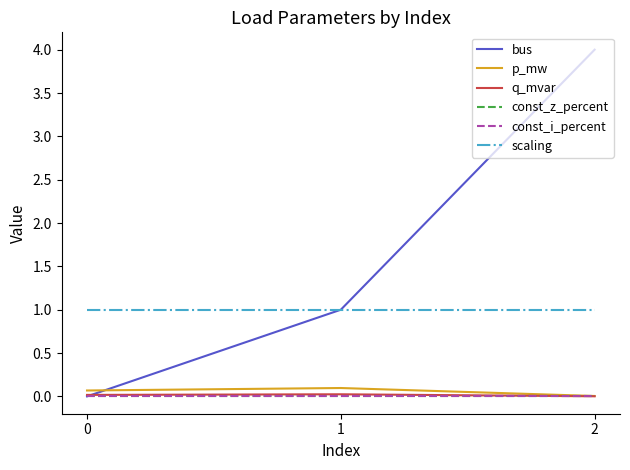

Which series has the largest total across all categories?

bus